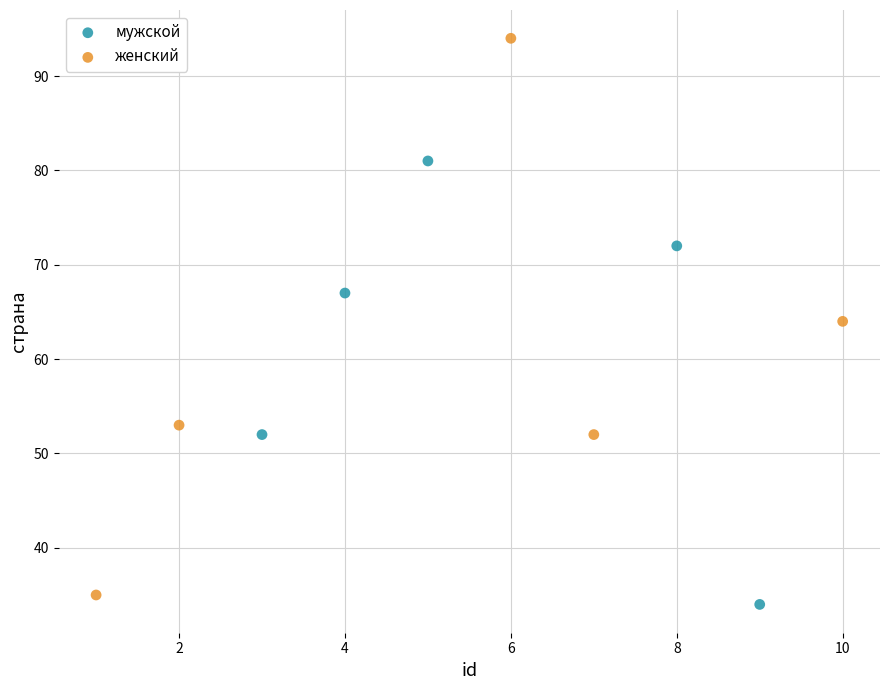

Which series has the largest Y range (max minus min)?

женский